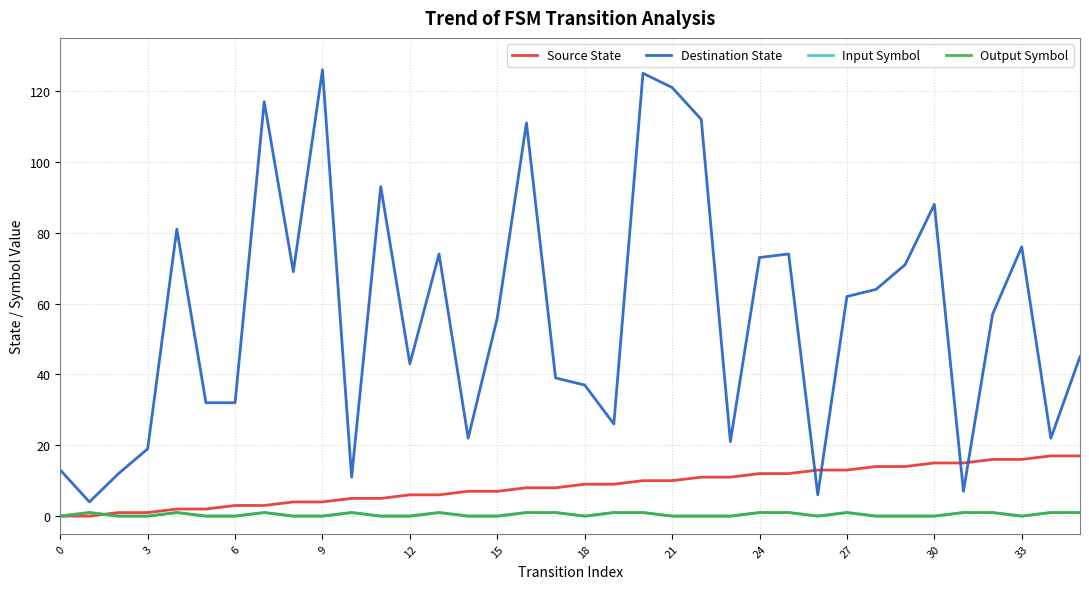

Does the chart display data point markers on the line(s)?

No